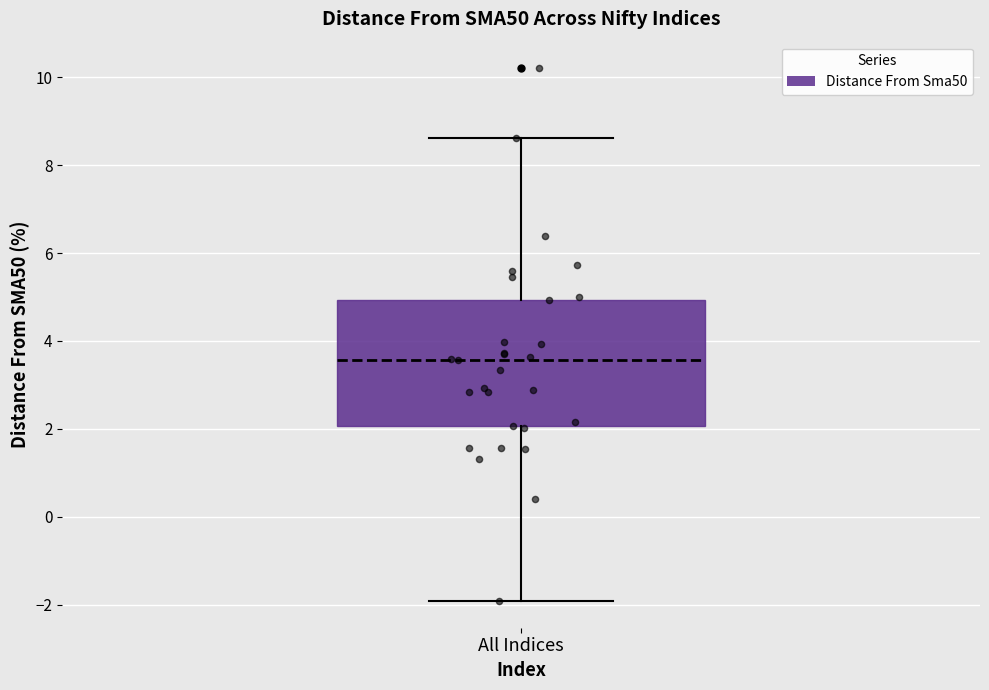

Transcribe this box plot: give where the median line is, the range the box spans, and where the two whiskers end, as read against the y-axis. The values are not printed on the chart, so give them approximately, as read against the axis.

median 3.6, box 2.0 to 5.0, whiskers -2.0 to 8.6